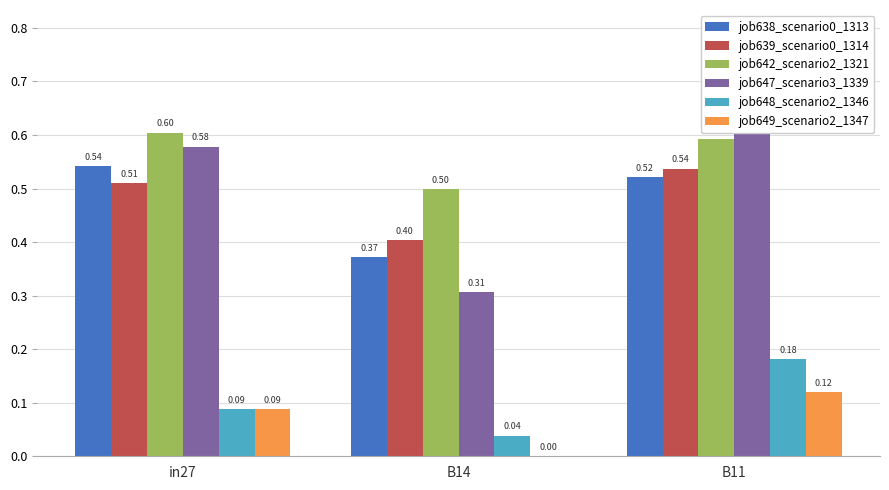

Rank the series at B11 from lowest to highest value.

job649_scenario2_1347, job648_scenario2_1346, job638_scenario0_1313, job639_scenario0_1314, job642_scenario2_1321, job647_scenario3_1339